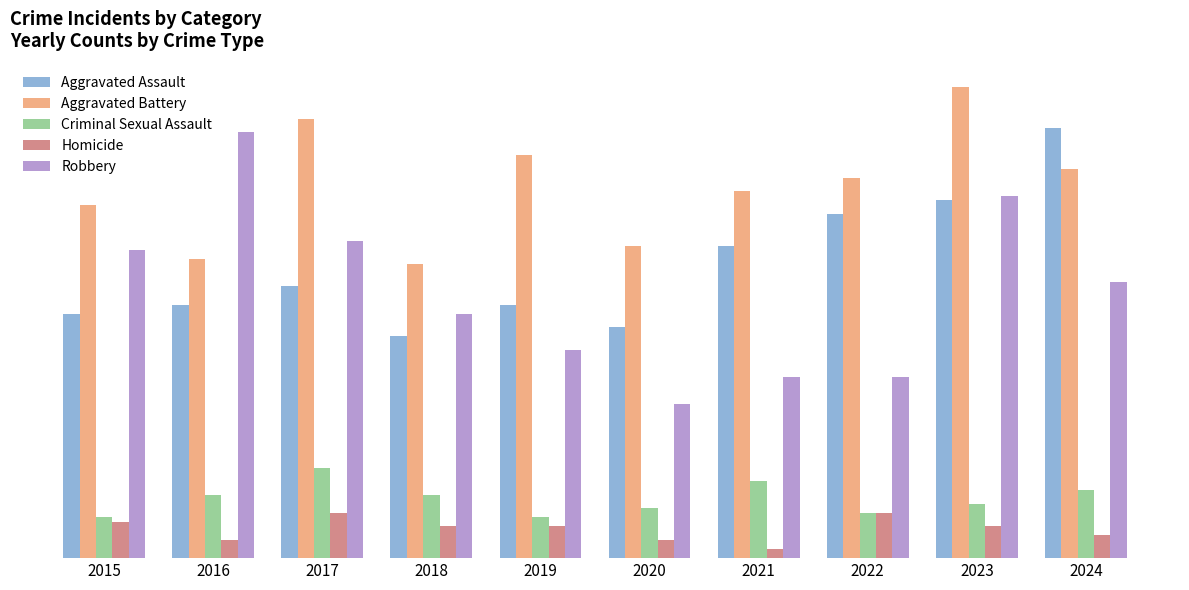

Reading left to right, transcribe all the data shown in this chart.

Aggravated Assault: 54	56	60	49	56	51	69	76	79	95
Aggravated Battery: 78	66	97	65	89	69	81	84	104	86
Criminal Sexual Assault: 9	14	20	14	9	11	17	10	12	15
Homicide: 8	4	10	7	7	4	2	10	7	5
Robbery: 68	94	70	54	46	34	40	40	80	61